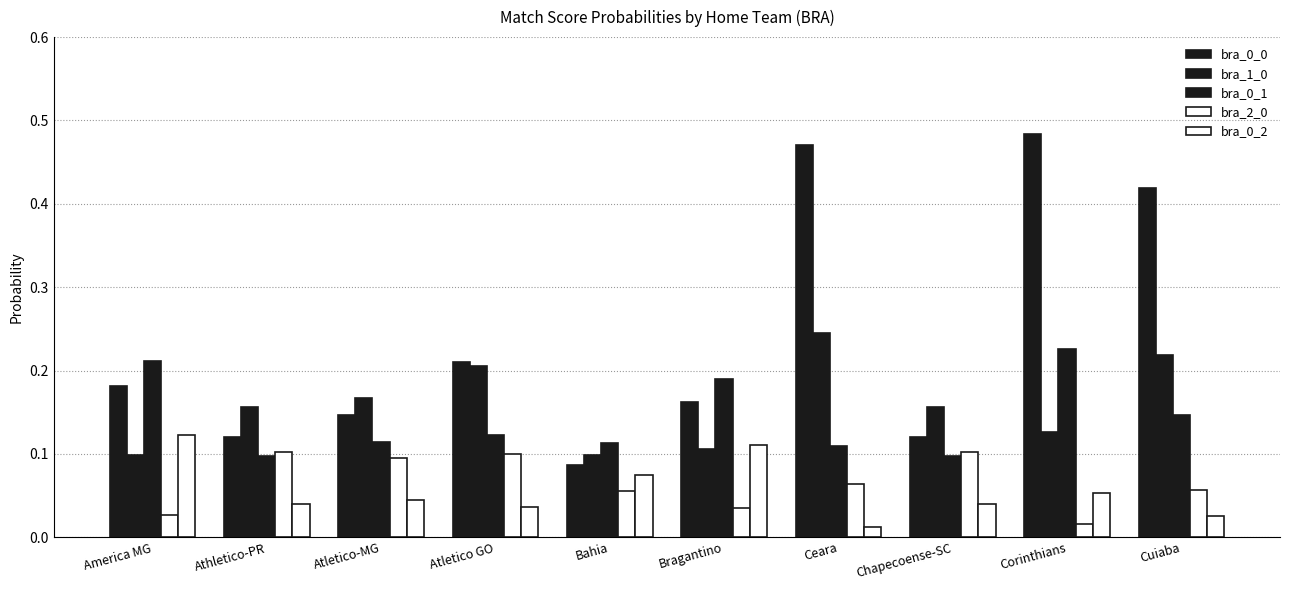

Is it true that bra_0_1 equals 0.2 at Corinthians?

True